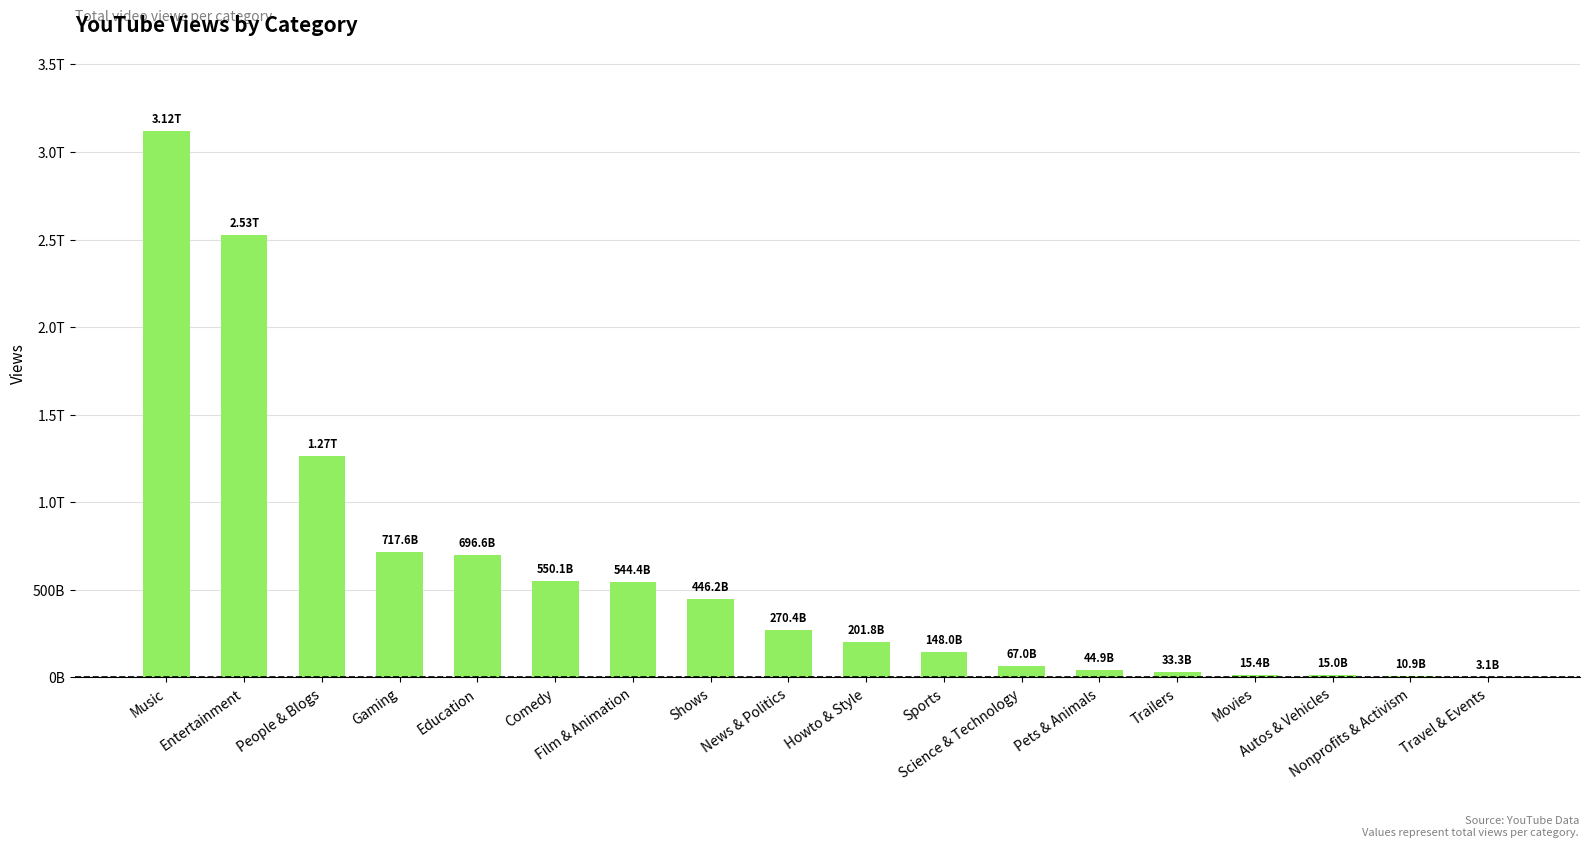

At which category does the chart reach its minimum across all series?

Travel & Events